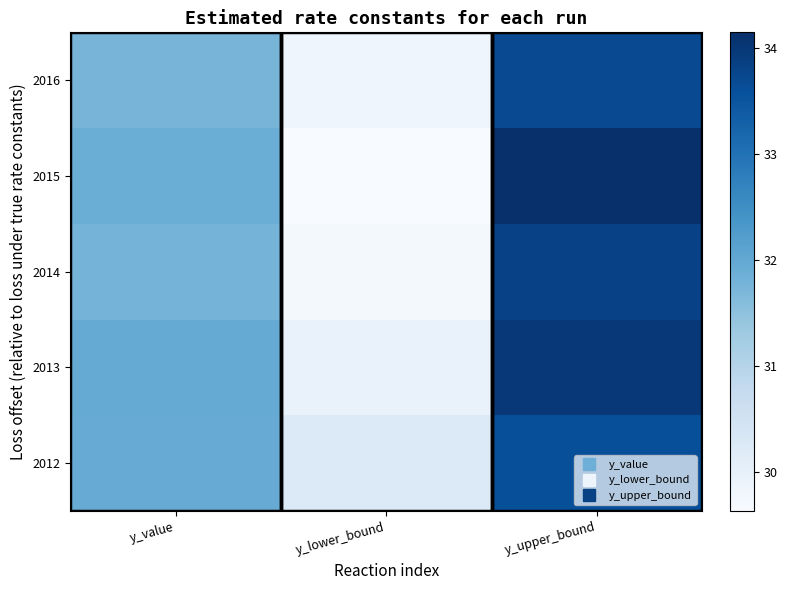

Reading right to left, list all the values displayed in this chart.

2012: y_upper_bound=33.6	y_lower_bound=30.2	y_value=31.9
2013: y_upper_bound=34.0	y_lower_bound=29.9	y_value=32.0
2014: y_upper_bound=33.8	y_lower_bound=29.7	y_value=31.8
2015: y_upper_bound=34.2	y_lower_bound=29.6	y_value=31.9
2016: y_upper_bound=33.7	y_lower_bound=29.8	y_value=31.8